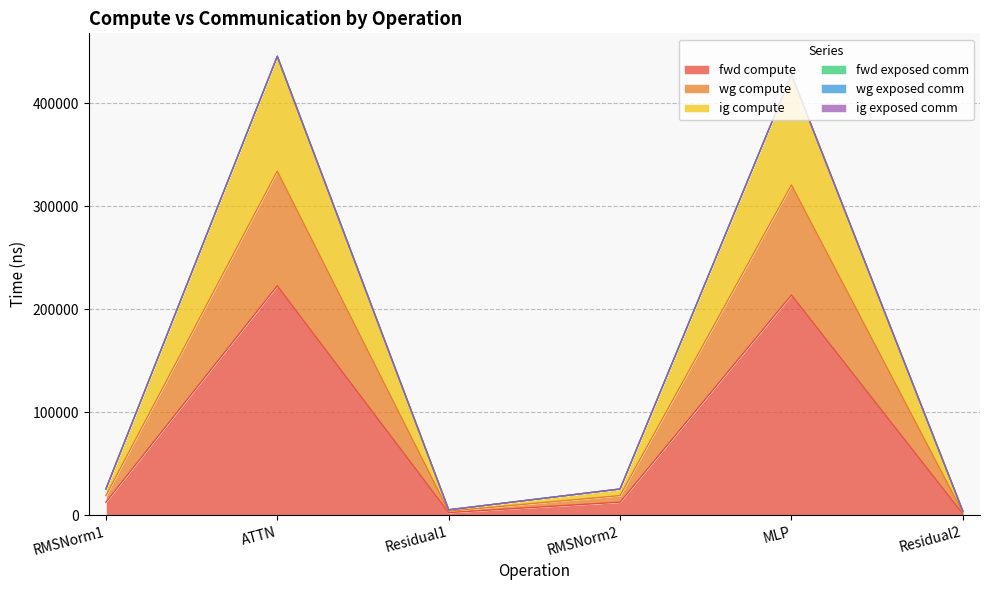

True or false: wg compute has a value of 890.2 at Residual2.

False